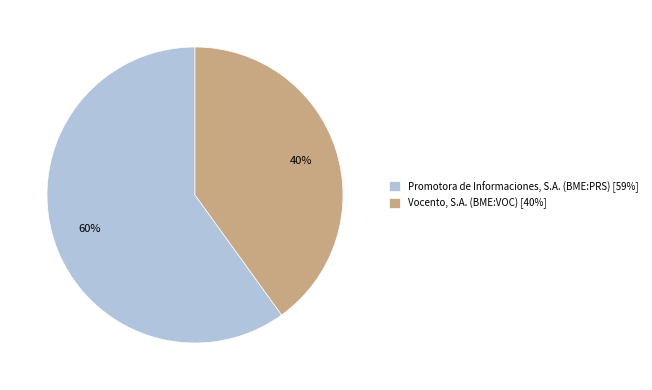

What percentage is the Vocento, S.A. (BME:VOC) slice, to the nearest percent?

40%